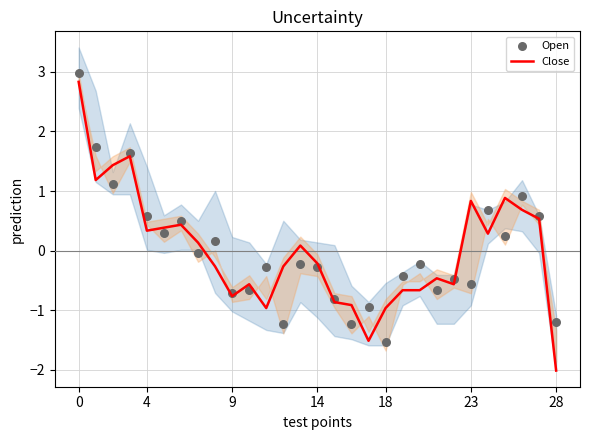

At how many categories does at least one series exceed 0?

15